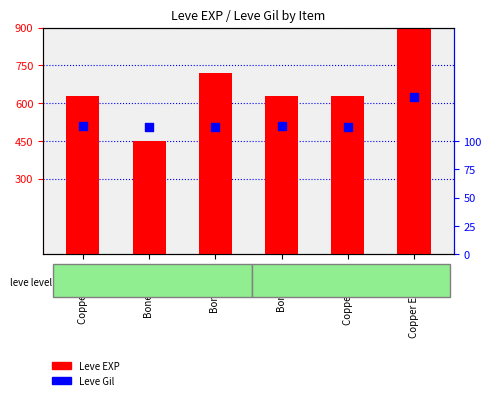

Which series contains the highest Y value?

Leve EXP